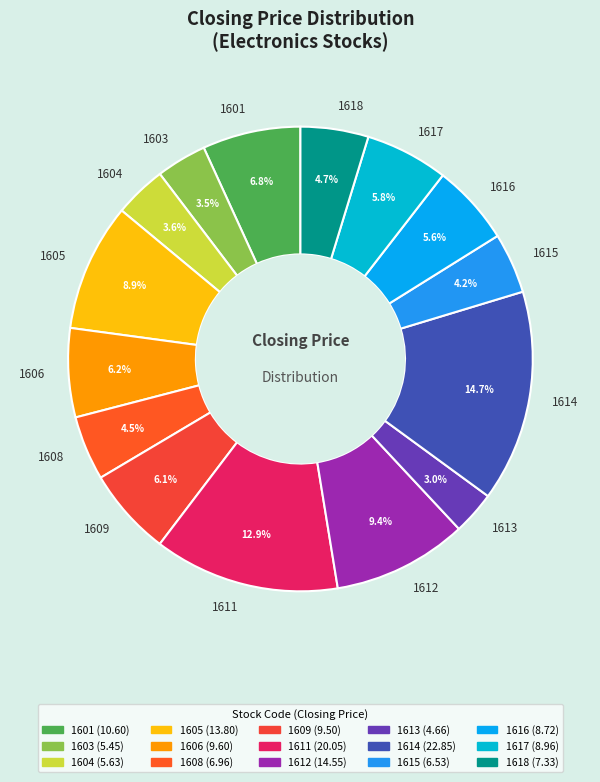

To the nearest percent, what percentage of the pie is 1613?

3%